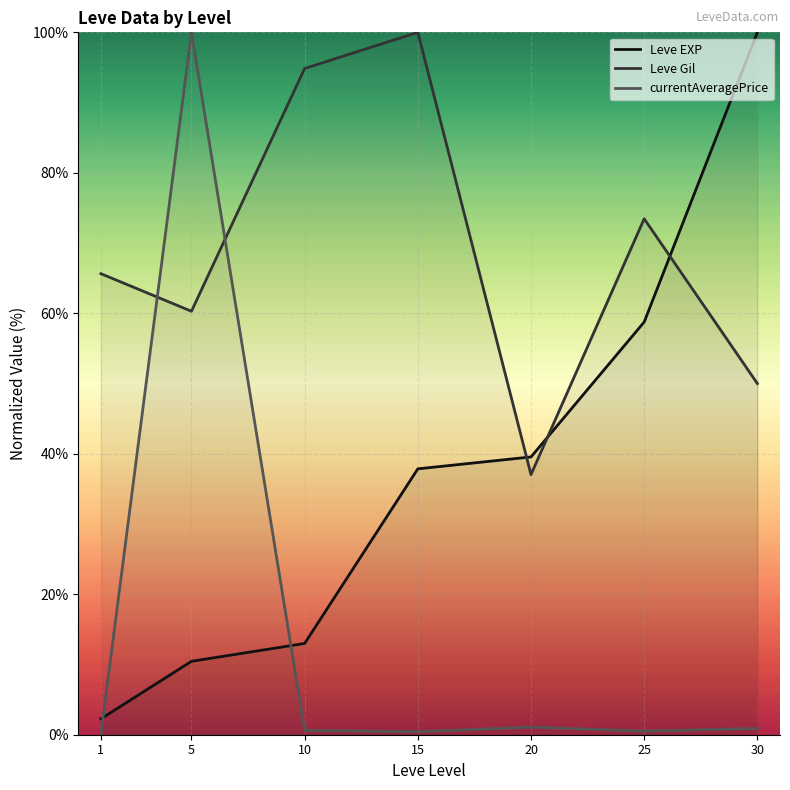

What is the value of the Leve EXP point at the 6th from the left?

58.8